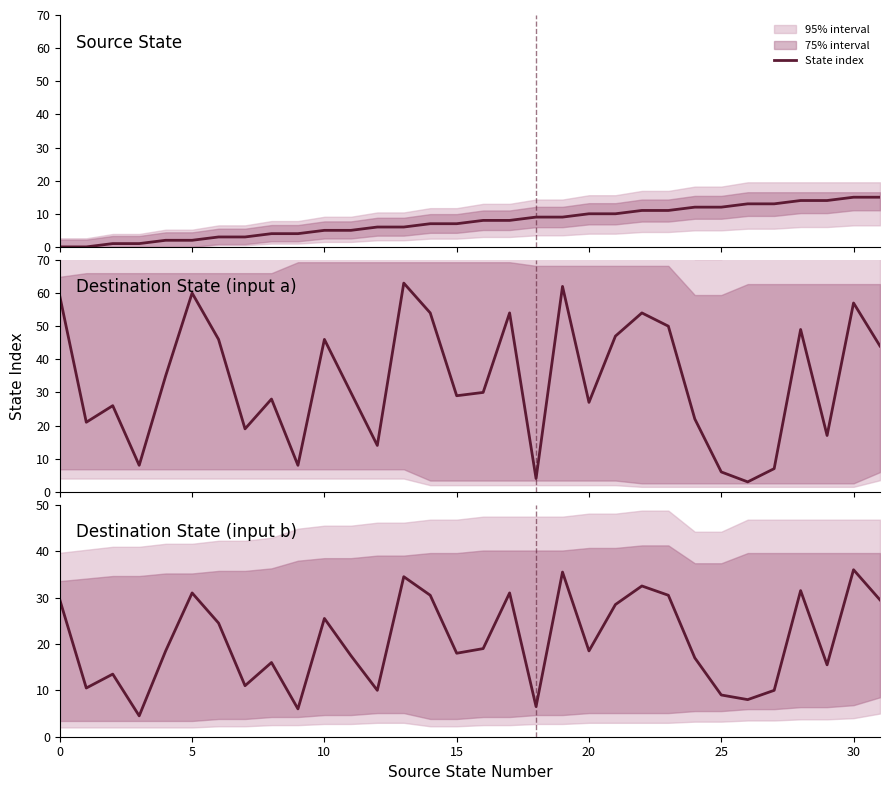

Reading left to right, extract all data points from this chart.

29.5	10.5	13.5	4.5	18.5	31.0	24.5	11.0	16.0	6.0	25.5	17.5	10.0	34.5	30.5	18.0	19.0	31.0	6.5	35.5	18.5	28.5	32.5	30.5	17.0	9.0	8.0	10.0	31.5	15.5	36.0	29.5